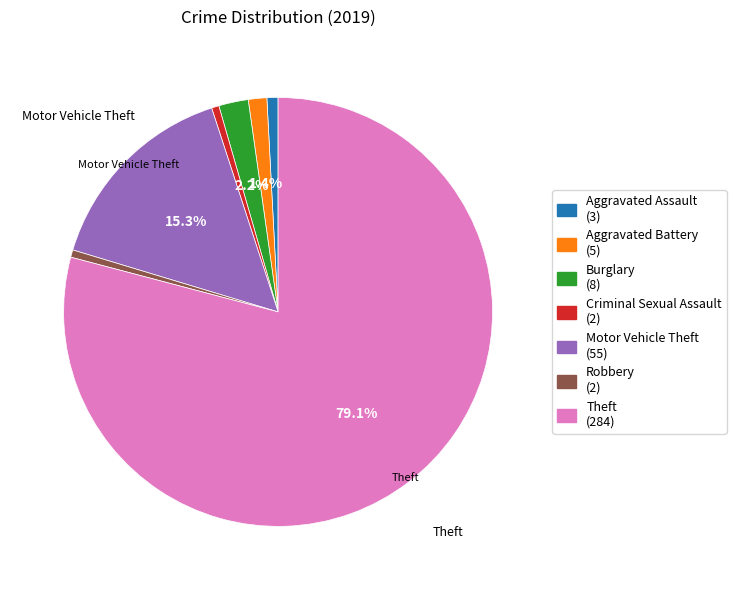

What percentage is the Aggravated Assault slice, to the nearest percent?

1%